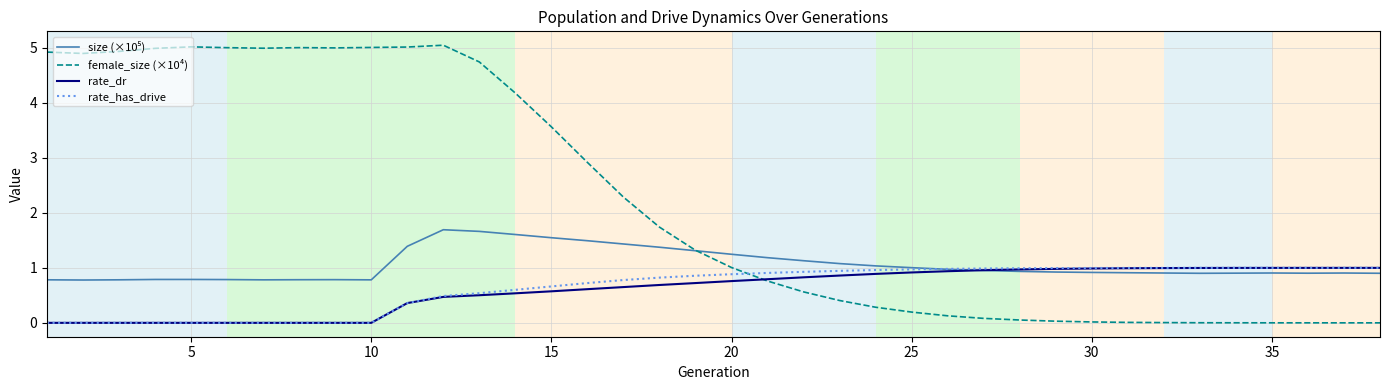

What is the maximum value shown in the chart?

5.1